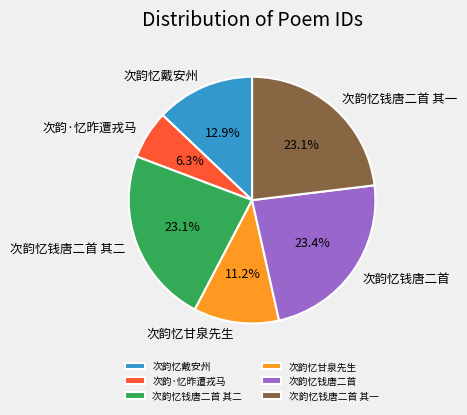

What is the total percentage of 次韵忆钱唐二首 其二 and 次韵忆戴安州?

36.0%